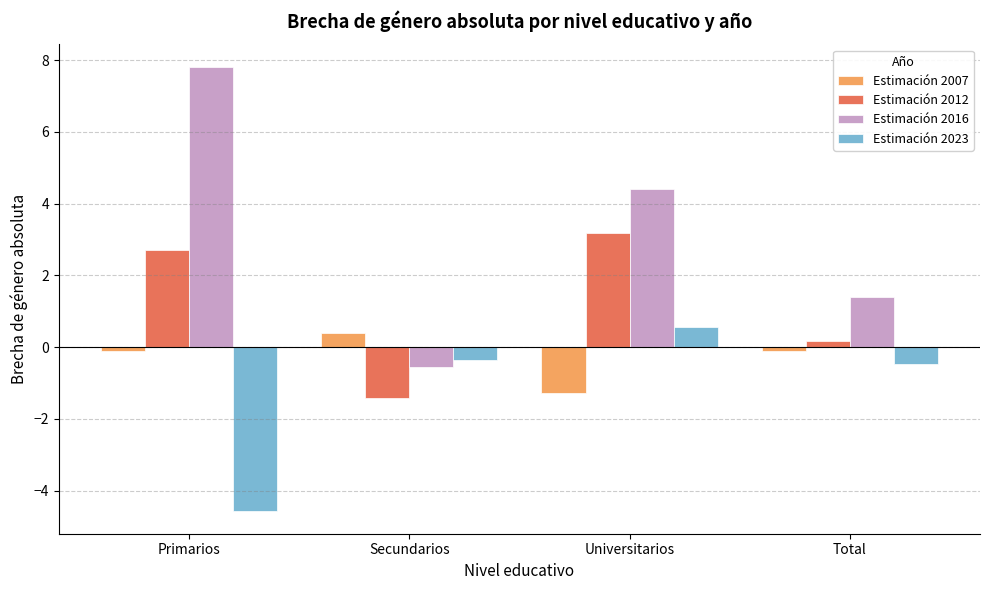

At which category does the chart reach its peak across all series?

Primarios